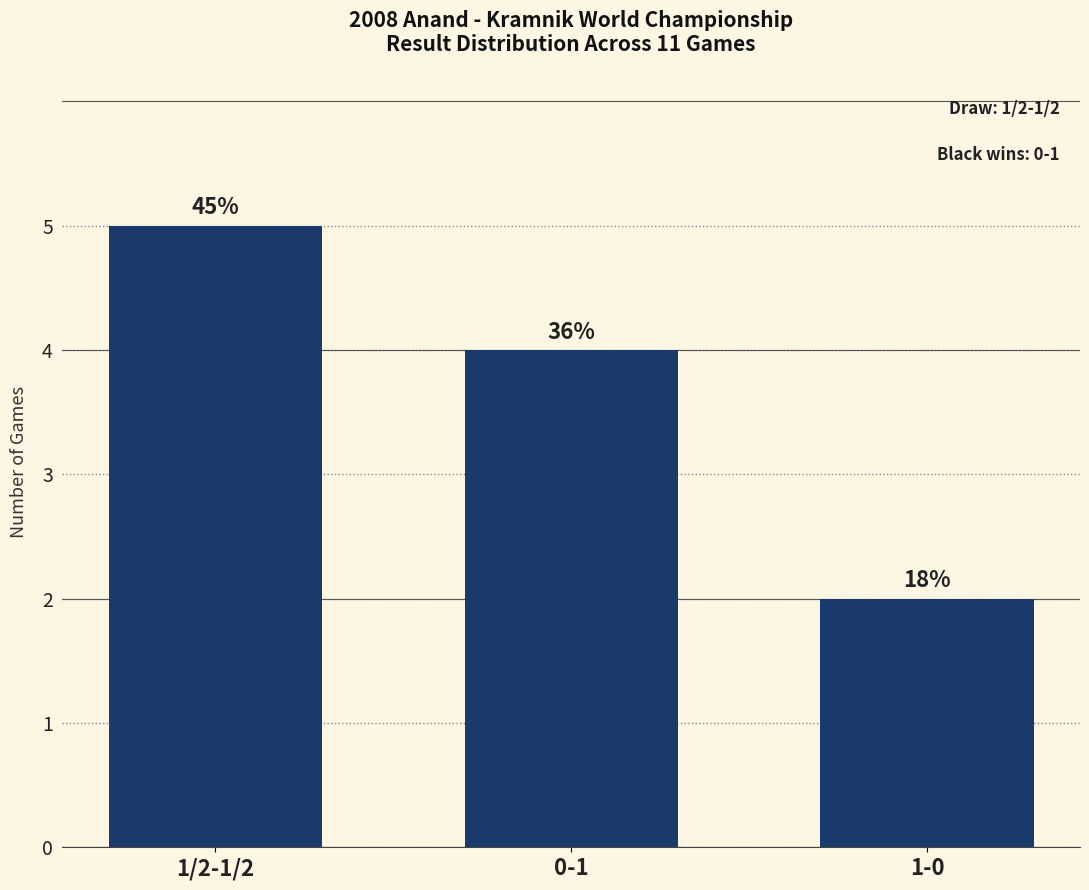

Reading left to right, transcribe all the data shown in this chart.

1/2-1/2=5	0-1=4	1-0=2